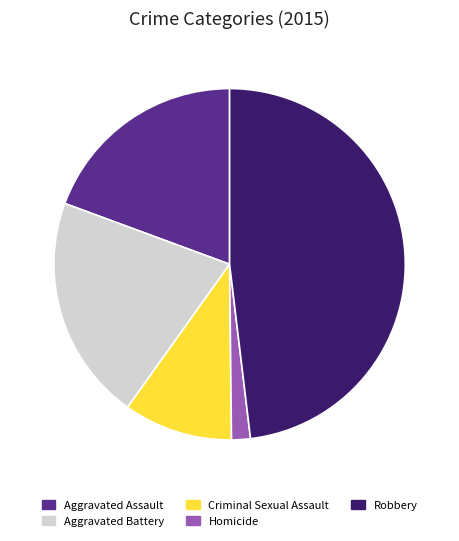

What is the smallest slice in the pie chart?

Homicide